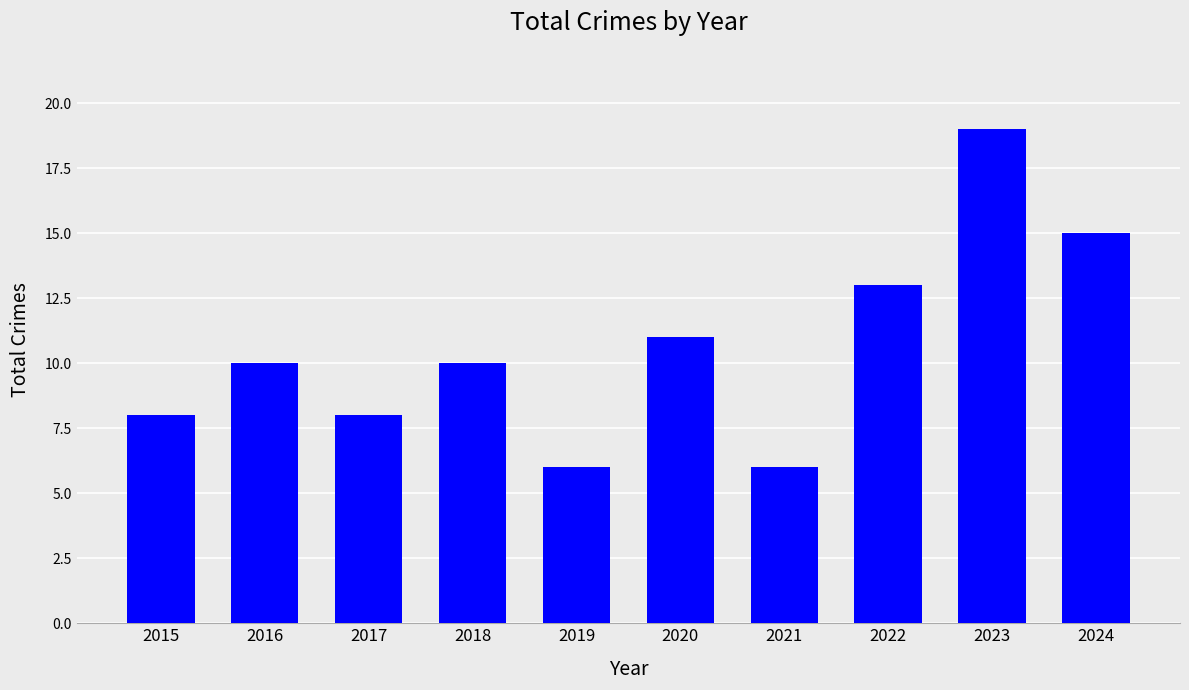

Reading left to right, list all the values displayed in this chart.

2015=8	2016=10	2017=8	2018=10	2019=6	2020=11	2021=6	2022=13	2023=19	2024=15